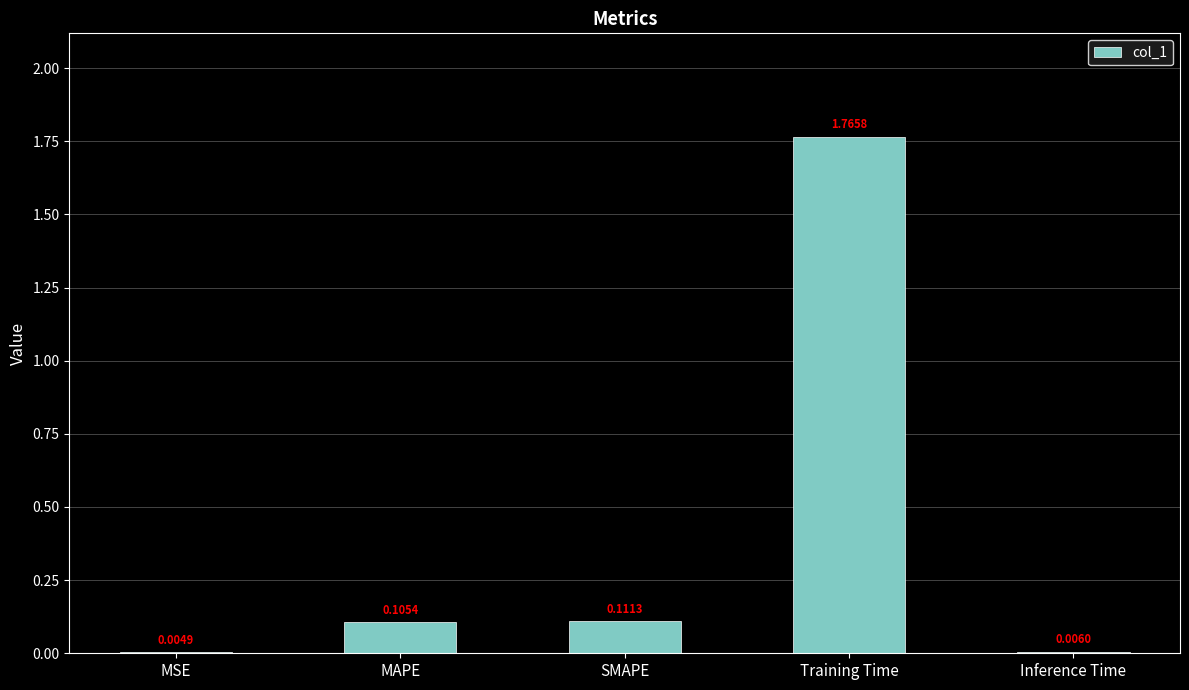

Where is the data nearest to the value 0?

MSE